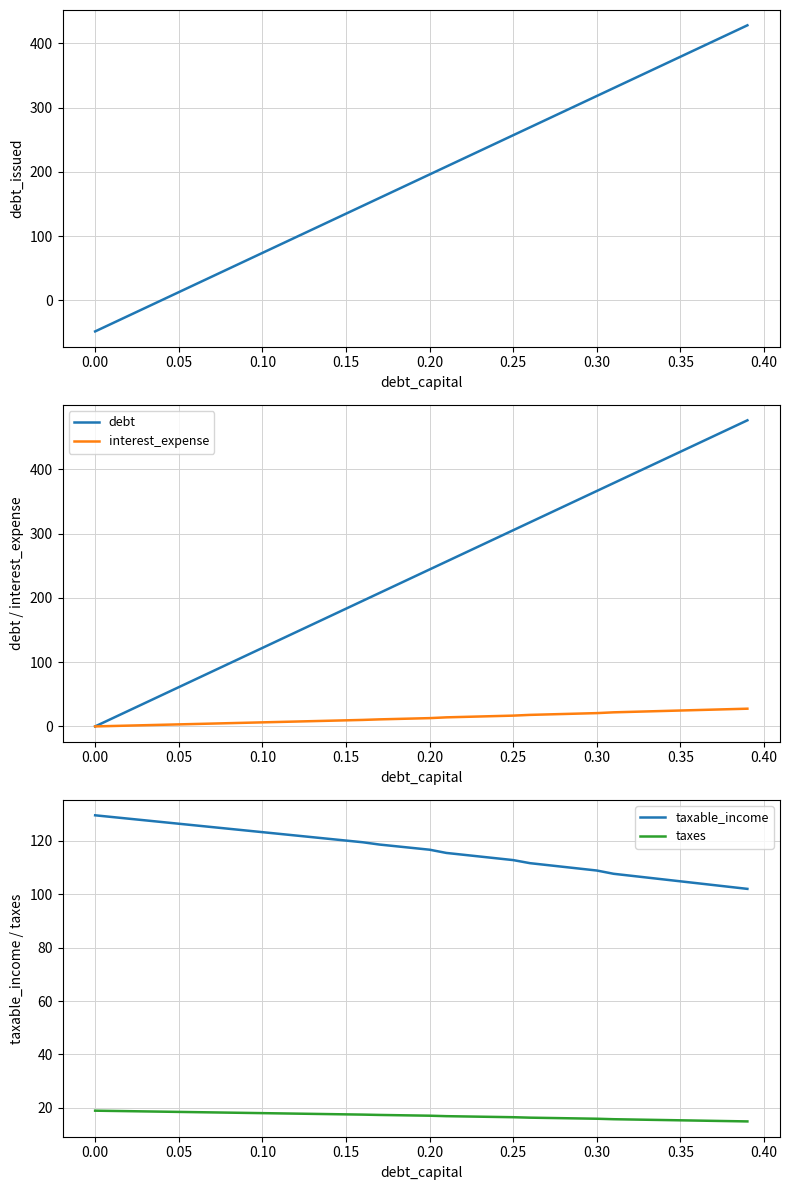

What is the smallest value displayed?

-48.2